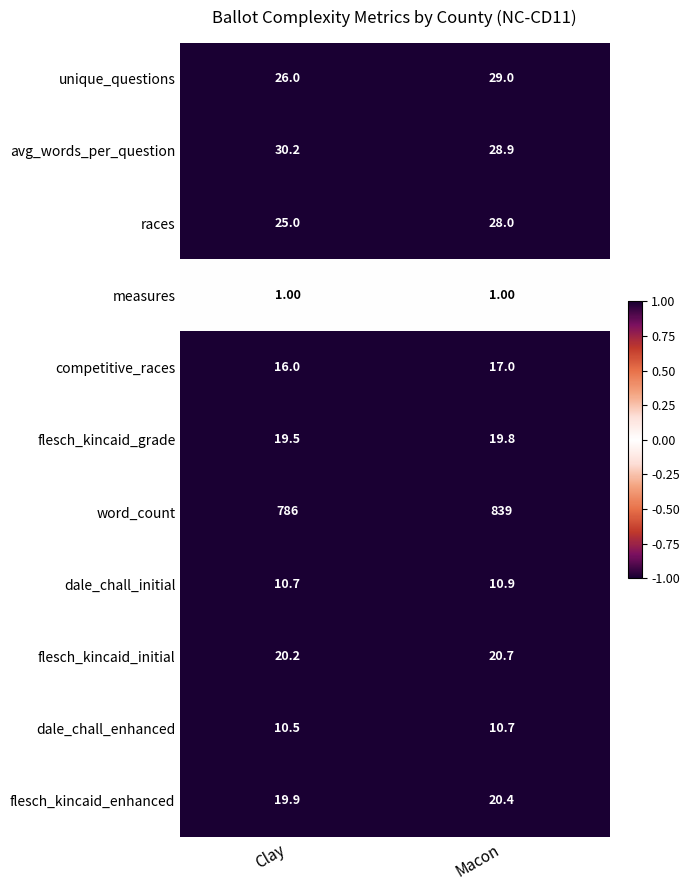

Where does the avg_words_per_question series first go above 30?

Clay